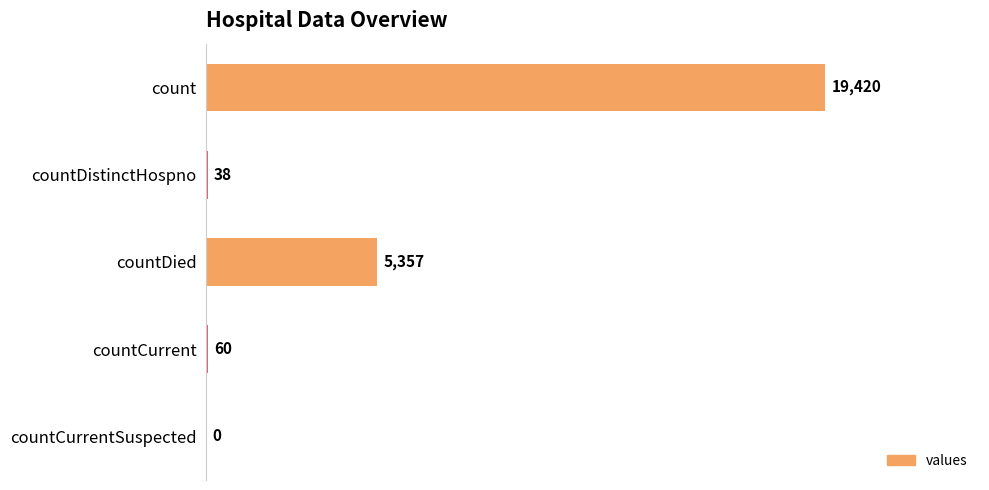

Which category has the highest value across all series?

count